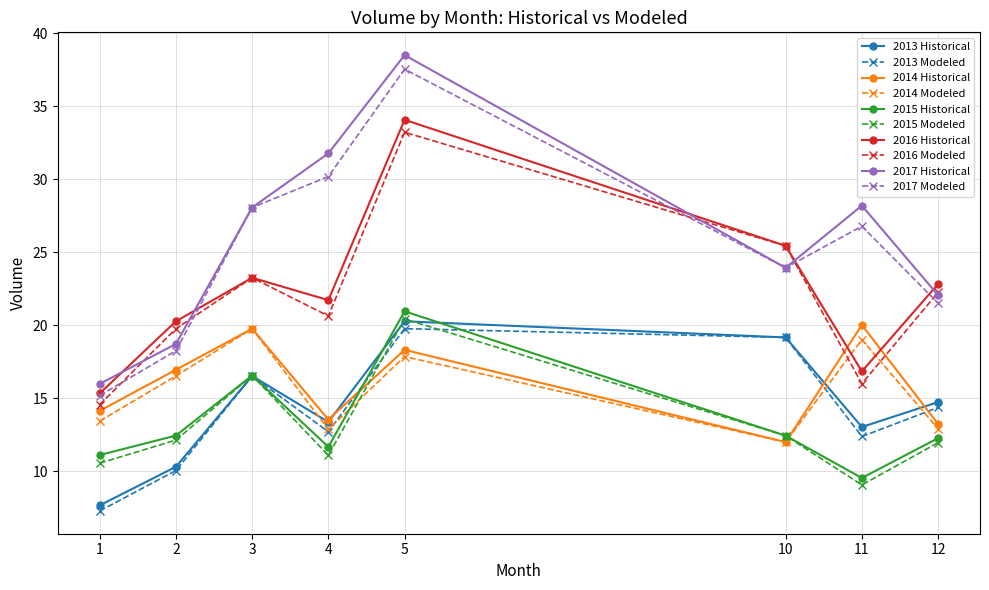

The 2014 Modeled series shows 25.6 at 2. True or false?

False